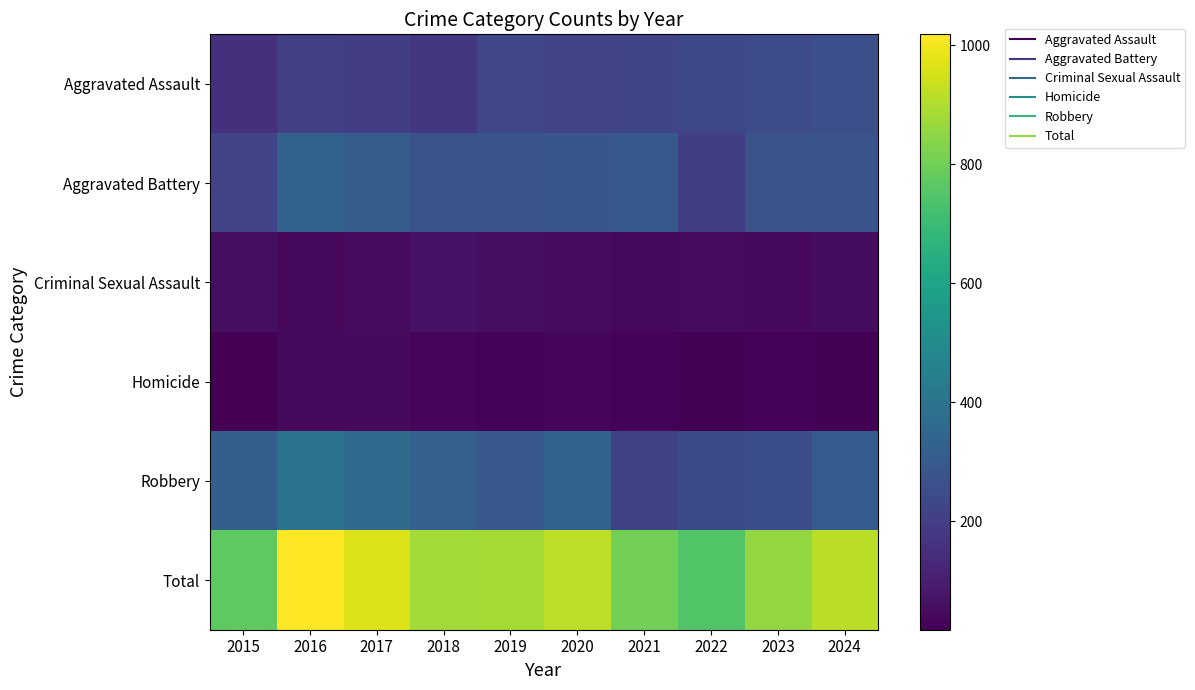

Reading left to right, extract all data points from this chart.

Aggravated Assault: 2015=152	2016=208	2017=200	2018=180	2019=231	2020=222	2021=226	2022=234	2023=252	2024=262
Aggravated Battery: 2015=223	2016=330	2017=311	2018=276	2019=280	2020=287	2021=292	2022=202	2023=274	2024=272
Criminal Sexual Assault: 2015=56	2016=40	2017=46	2018=66	2019=56	2020=48	2021=40	2022=46	2023=44	2024=51
Homicide: 2015=18	2016=39	2017=43	2018=32	2019=26	2020=34	2021=29	2022=24	2023=28	2024=22
Robbery: 2015=322	2016=401	2017=365	2018=324	2019=290	2020=329	2021=217	2022=242	2023=259	2024=308
Total: 2015=771	2016=1018	2017=965	2018=878	2019=883	2020=920	2021=804	2022=748	2023=857	2024=915